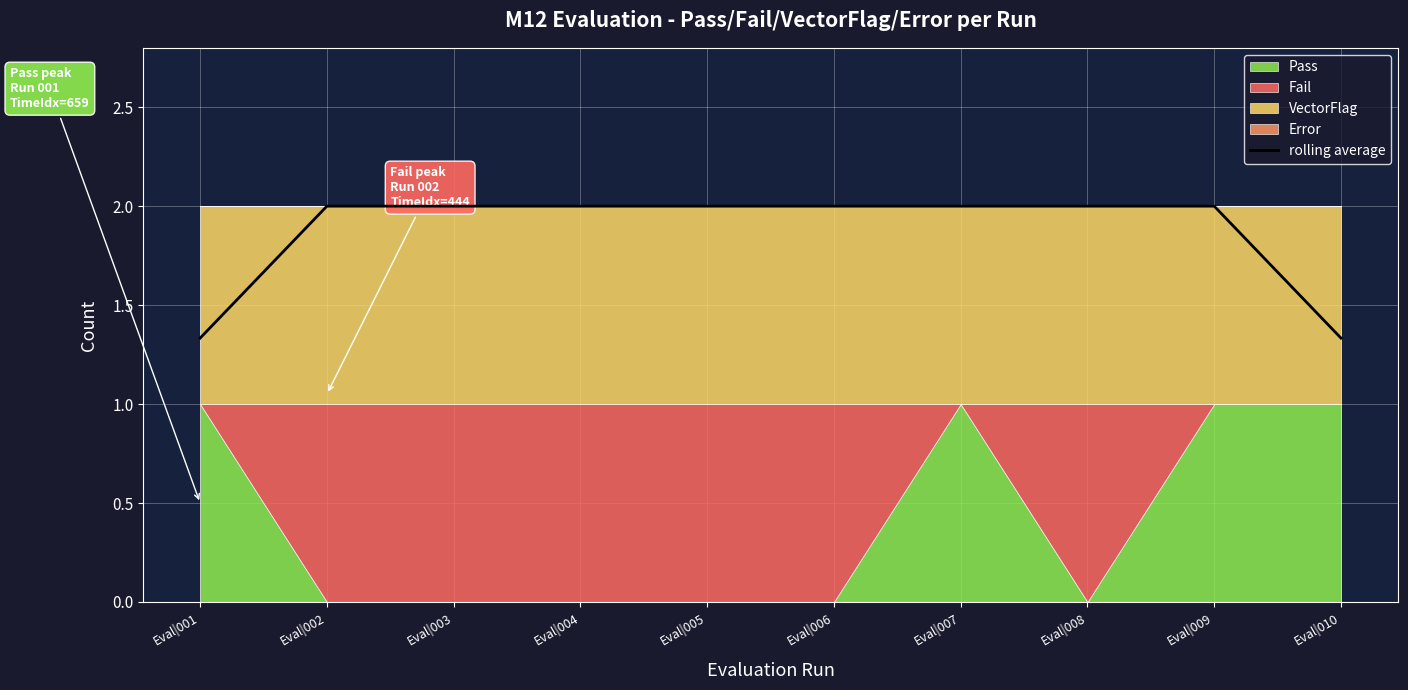

List the labels in order of value, smallest first.

Eval|001, Eval|010, Eval|002, Eval|003, Eval|004, Eval|005, Eval|006, Eval|007, Eval|008, Eval|009